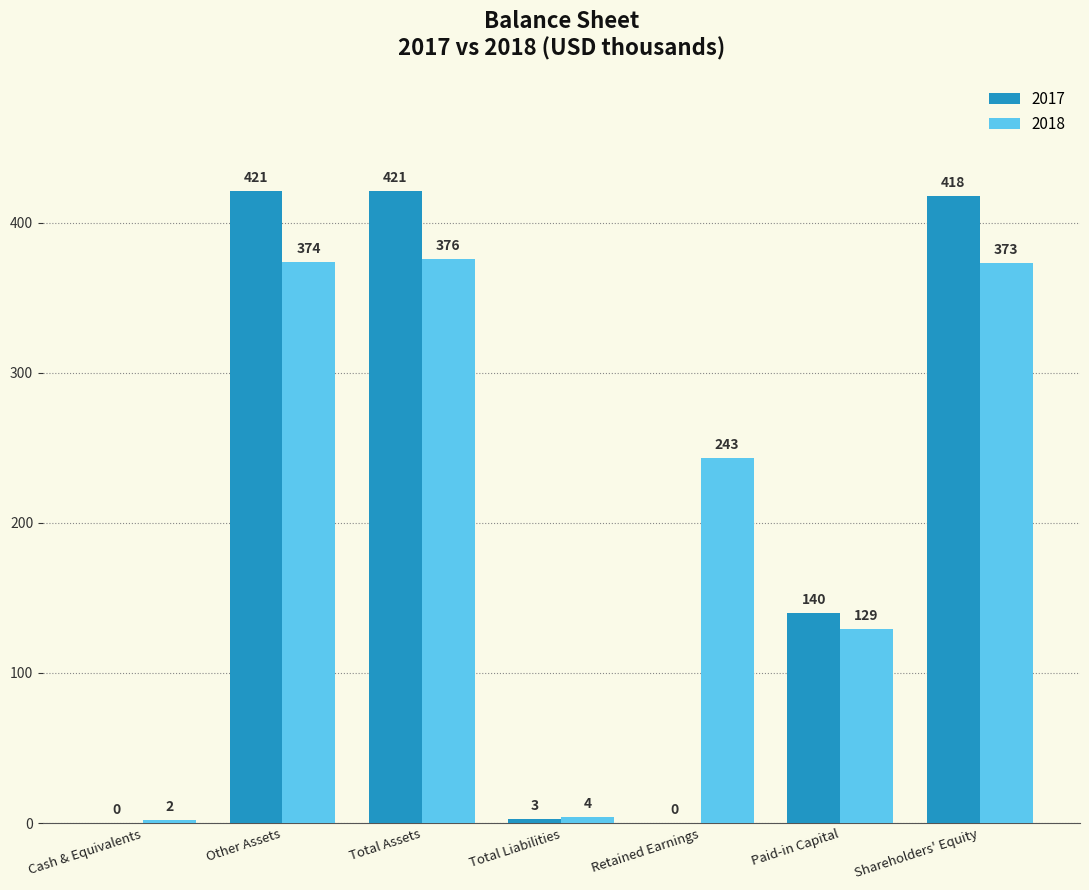

Does the chart contain stacked bars?

No